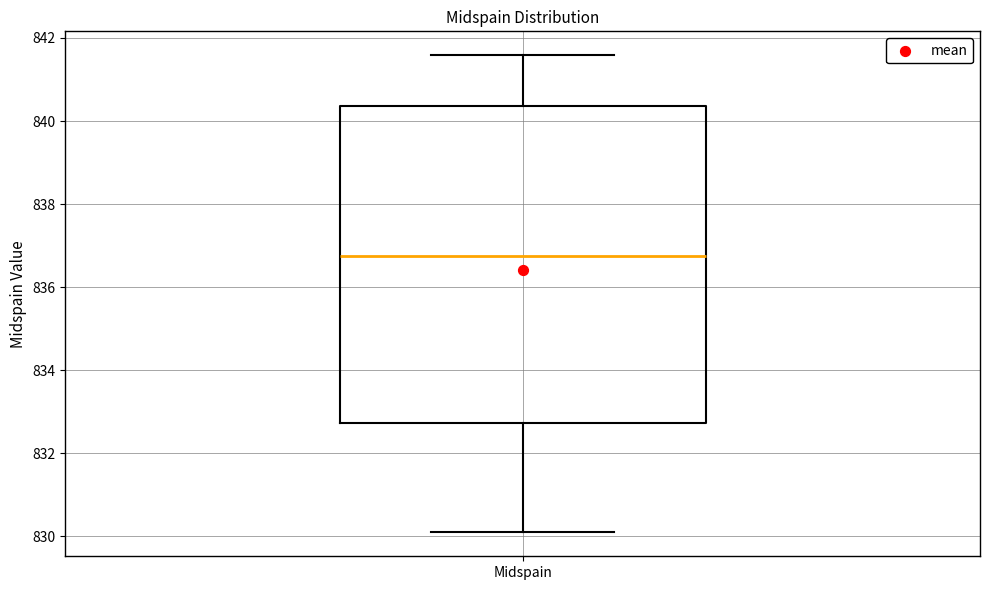

Transcribe this box plot: give where the median line is, the range the box spans, and where the two whiskers end, as read against the y-axis. The values are not printed on the chart, so give them approximately, as read against the axis.

median 836.8, box 832.8 to 840.4, whiskers 830.0 to 841.6